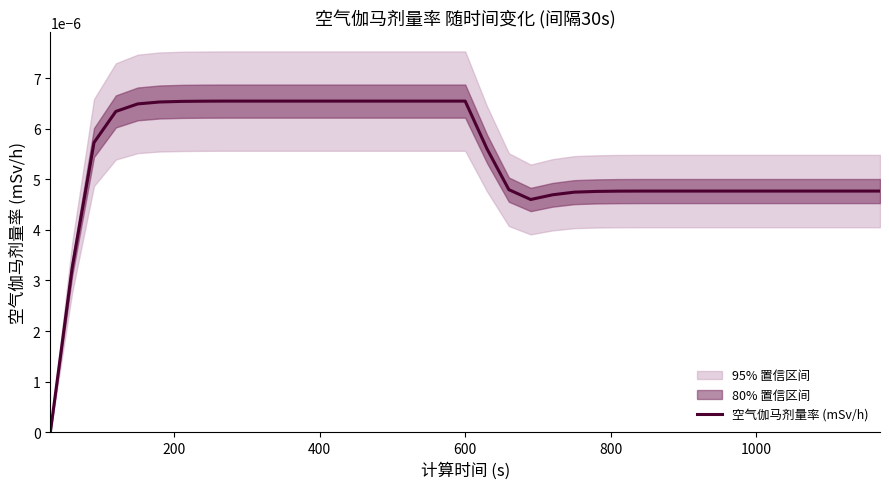

Count the values in the range 0 to 1.

39